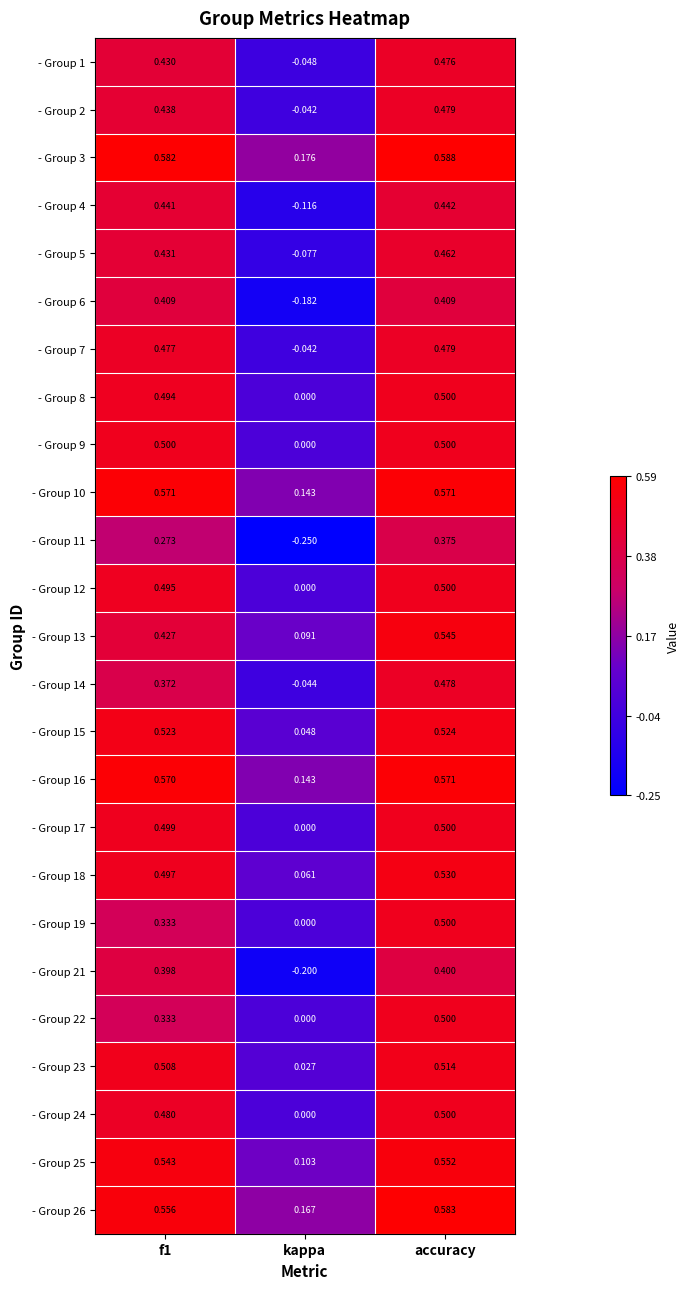

At which label does - Group 18 reach its minimum?

kappa